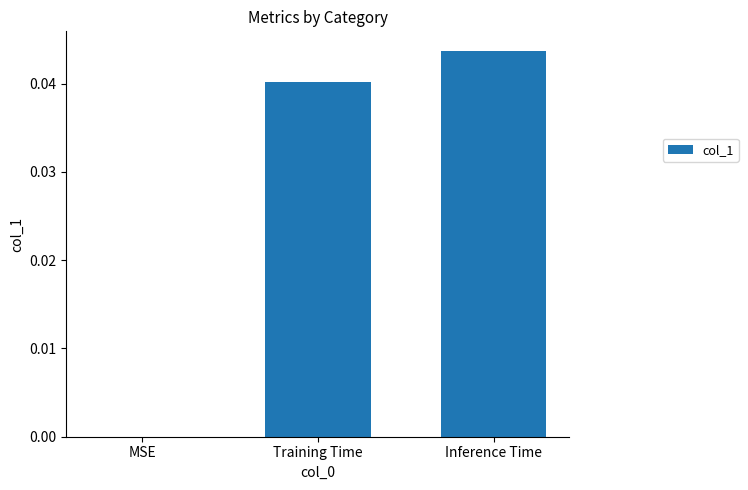

True or false: the data shows 0.1 at Training Time.

False